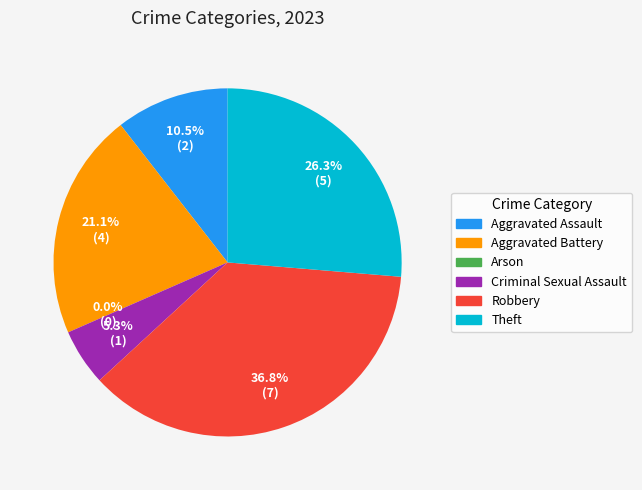

True or false: Robbery accounts for 46% of the total.

False